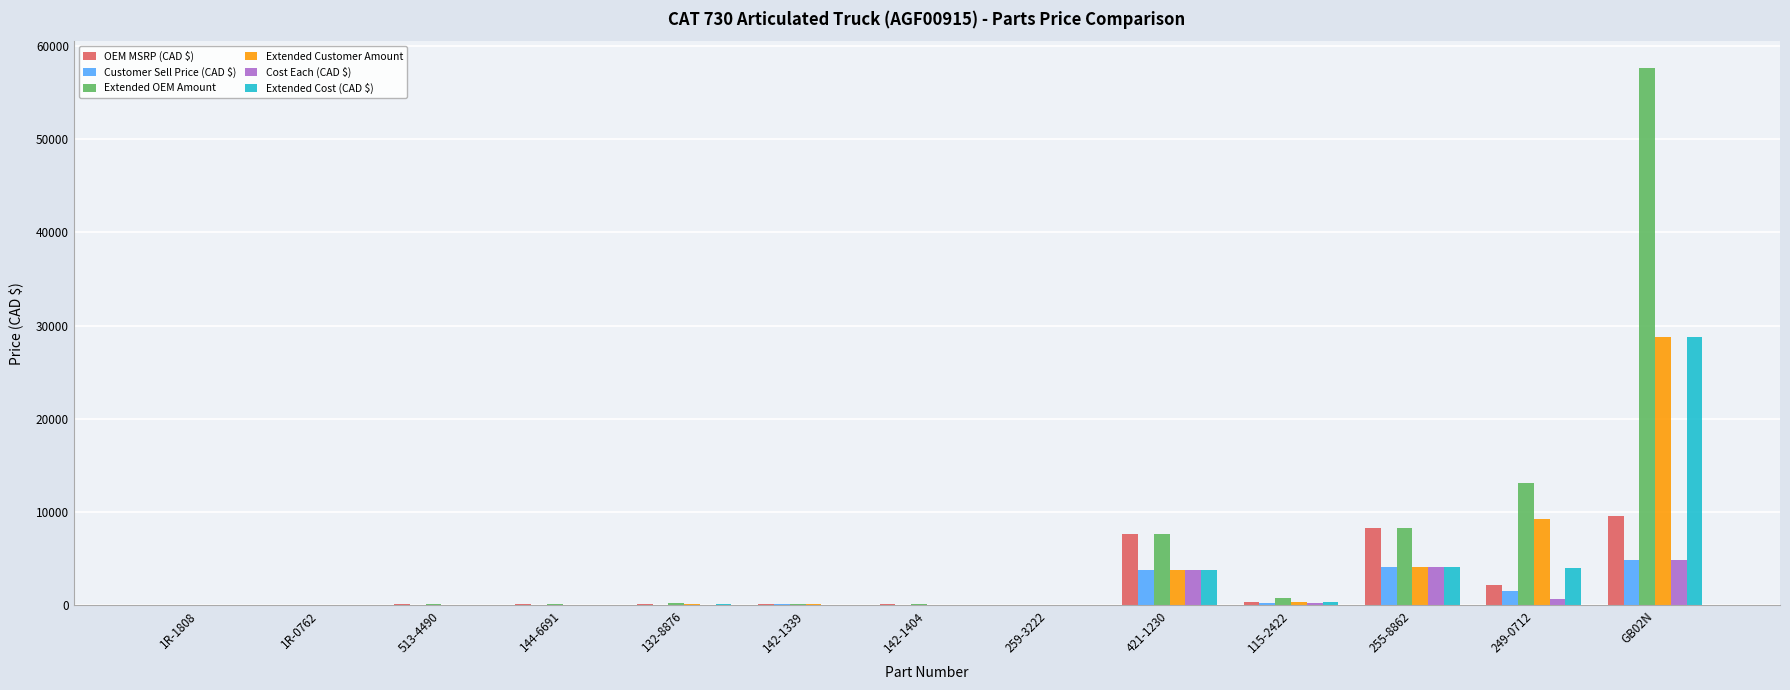

Is the value of Cost Each (CAD $) at 255-8862 greater than the value of Customer Sell Price (CAD $) at 142-1339?

Yes